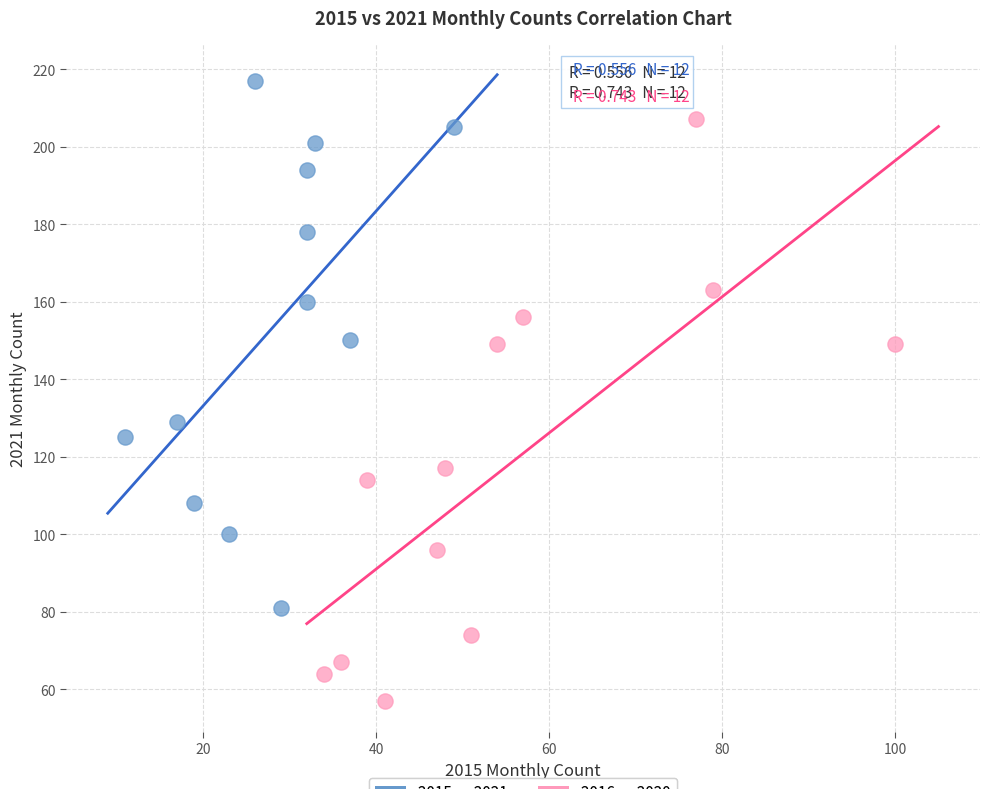

Which series reaches the minimum Y coordinate?

2016 vs 2020